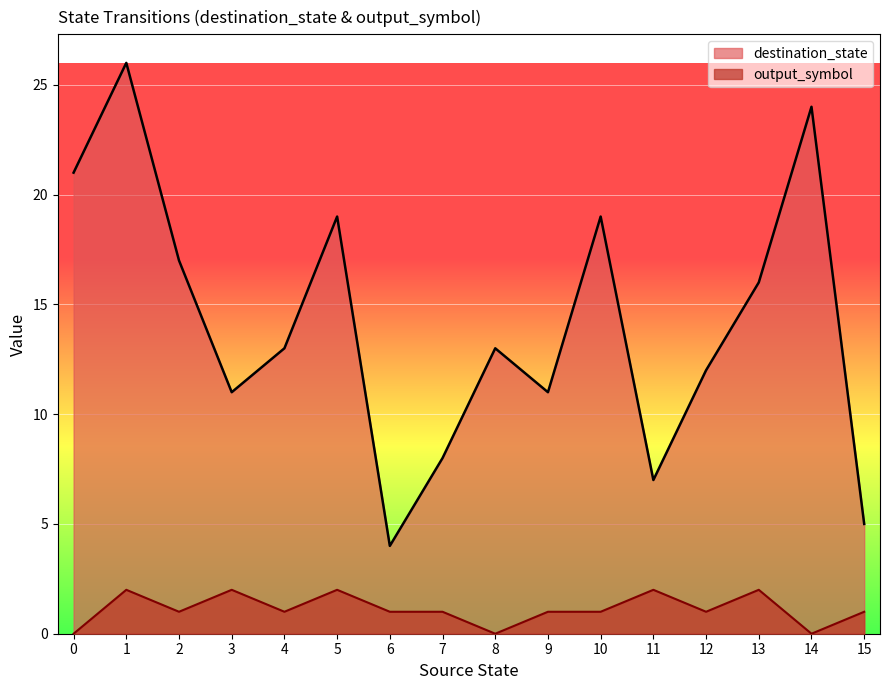

Rank the series at 4 from lowest to highest value.

output_symbol, destination_state